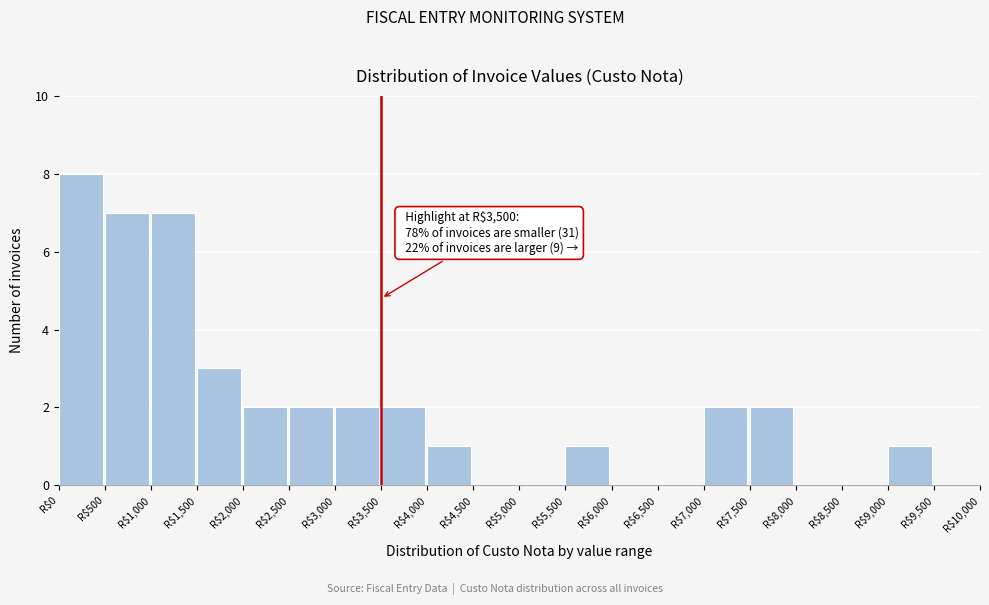

Which range on the x-axis has the tallest bar?

0 to 500